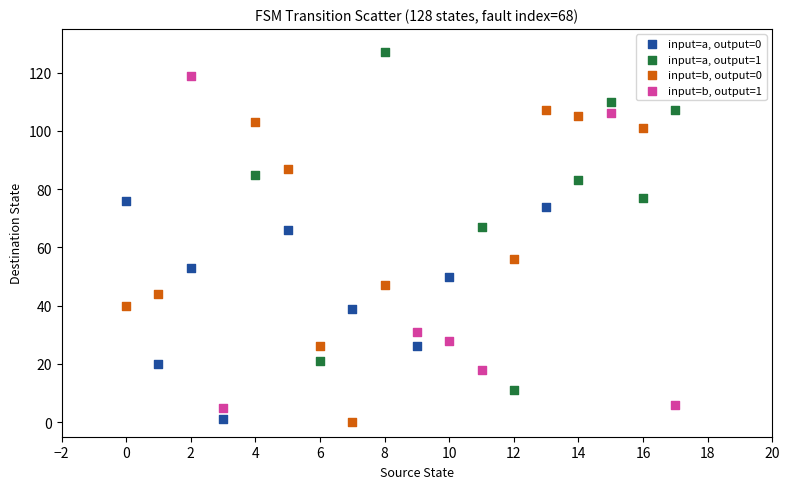

Which series contains the highest Y value?

input=a, output=1